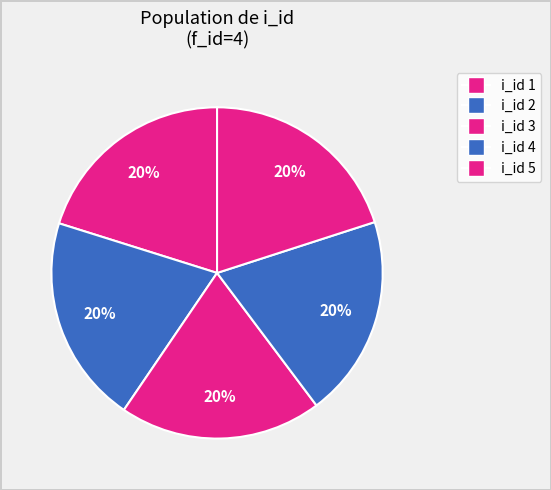

Which category has the biggest portion of the pie?

2